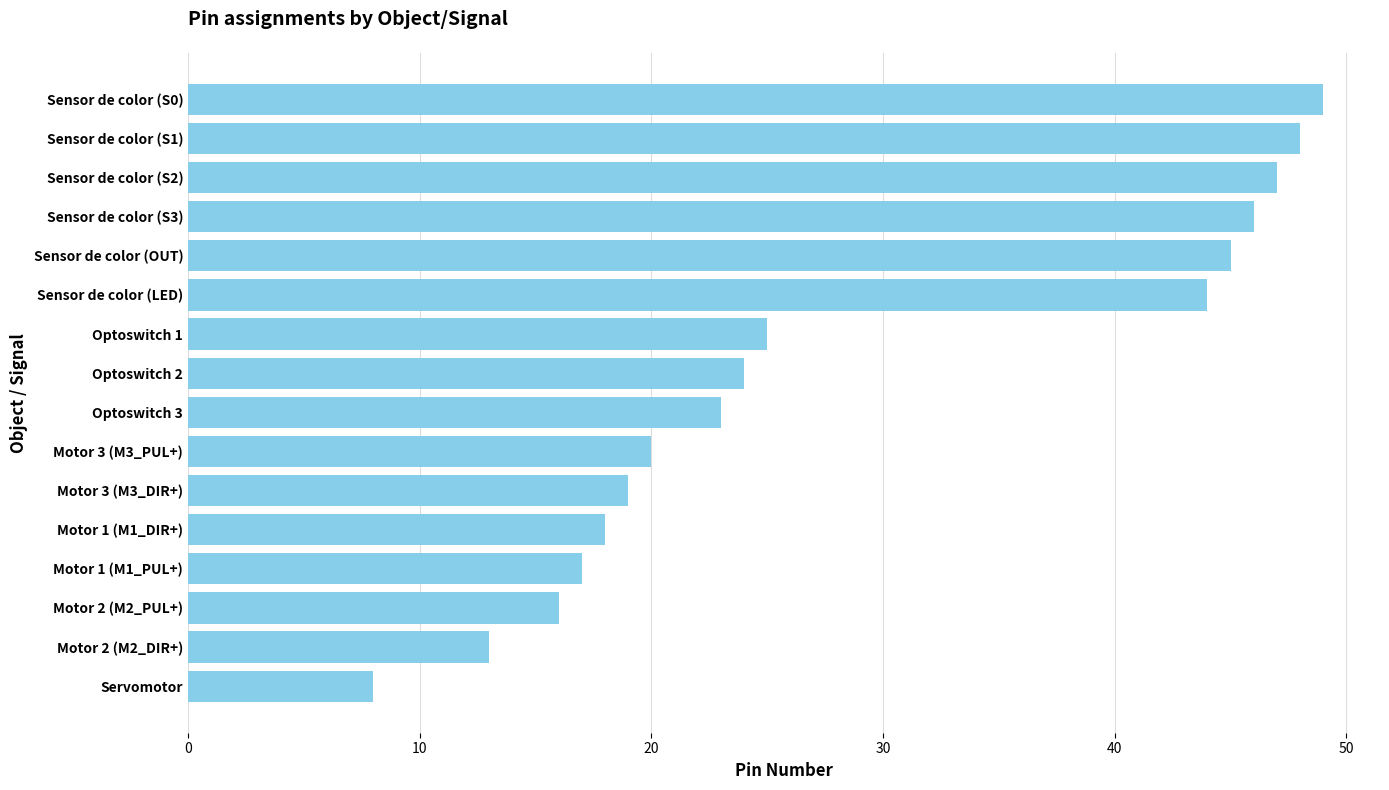

List the labels in order of value, smallest first.

Servomotor, Motor 2 (M2_DIR+), Motor 2 (M2_PUL+), Motor 1 (M1_PUL+), Motor 1 (M1_DIR+), Motor 3 (M3_DIR+), Motor 3 (M3_PUL+), Optoswitch 3, Optoswitch 2, Optoswitch 1, Sensor de color (LED), Sensor de color (OUT), Sensor de color (S3), Sensor de color (S2), Sensor de color (S1), Sensor de color (S0)